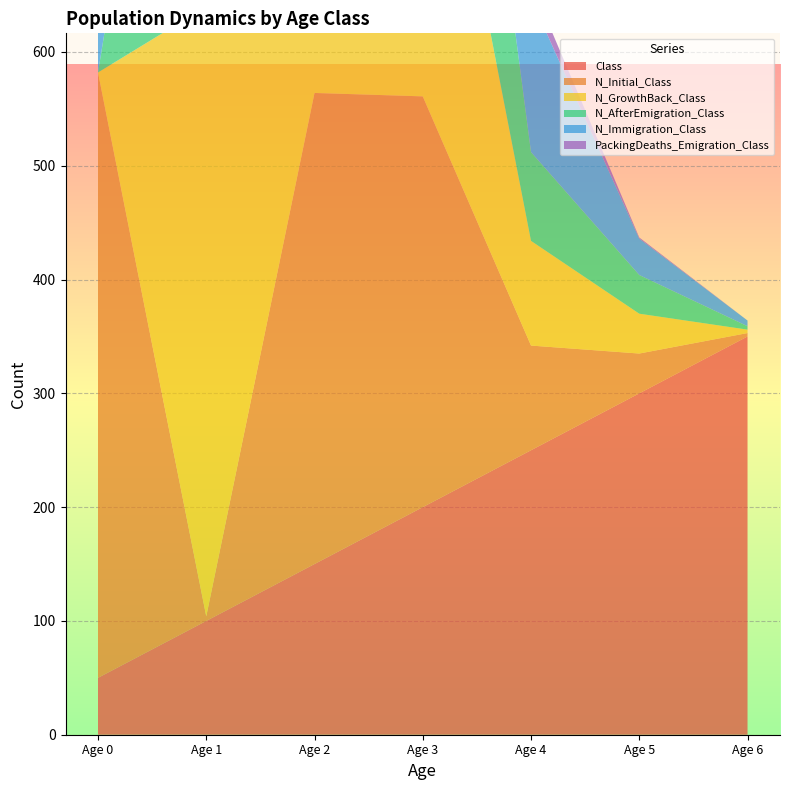

Reading left to right, what are all the values shown in this chart?

Class: 50	100	150	200	250	300	350
N_Initial_Class: 532	4	414	361	92	35	3
N_GrowthBack_Class: 0	536	414	361	92	35	3
N_AfterEmigration_Class: 0	525	394	315	78	34	3
N_Immigration_Class: 534	4	453	444	135	32	5
PackingDeaths_Emigration_Class: 0	11	20	46	14	1	0